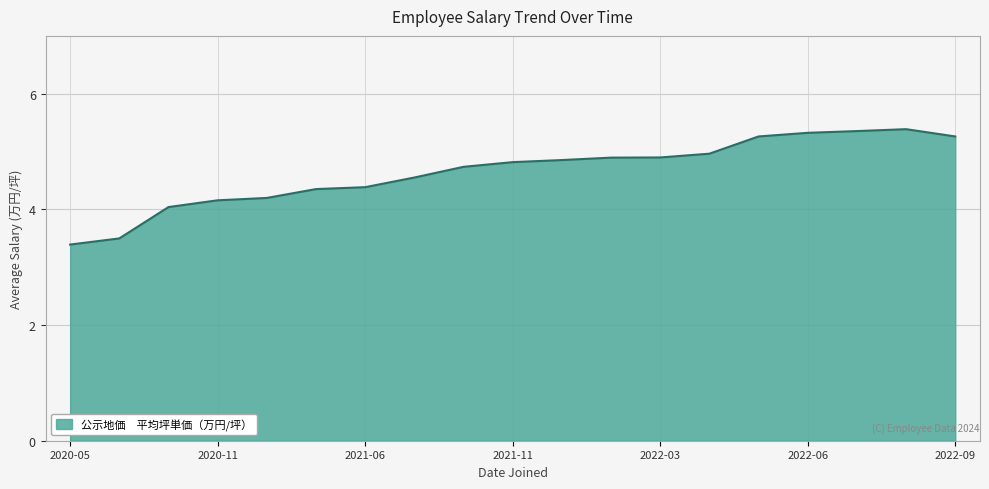

What is the maximum value shown in the chart?

5.4